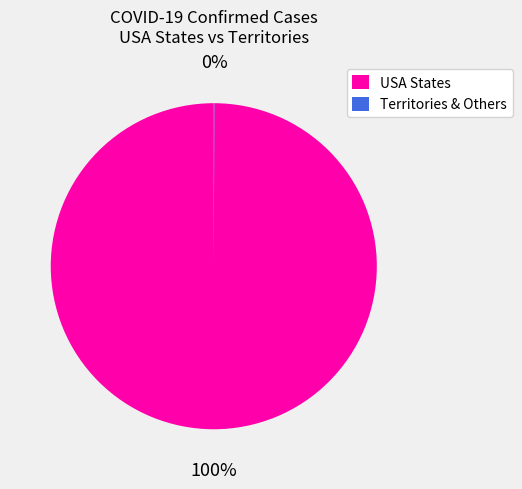

Is there a majority slice in this chart?

Yes